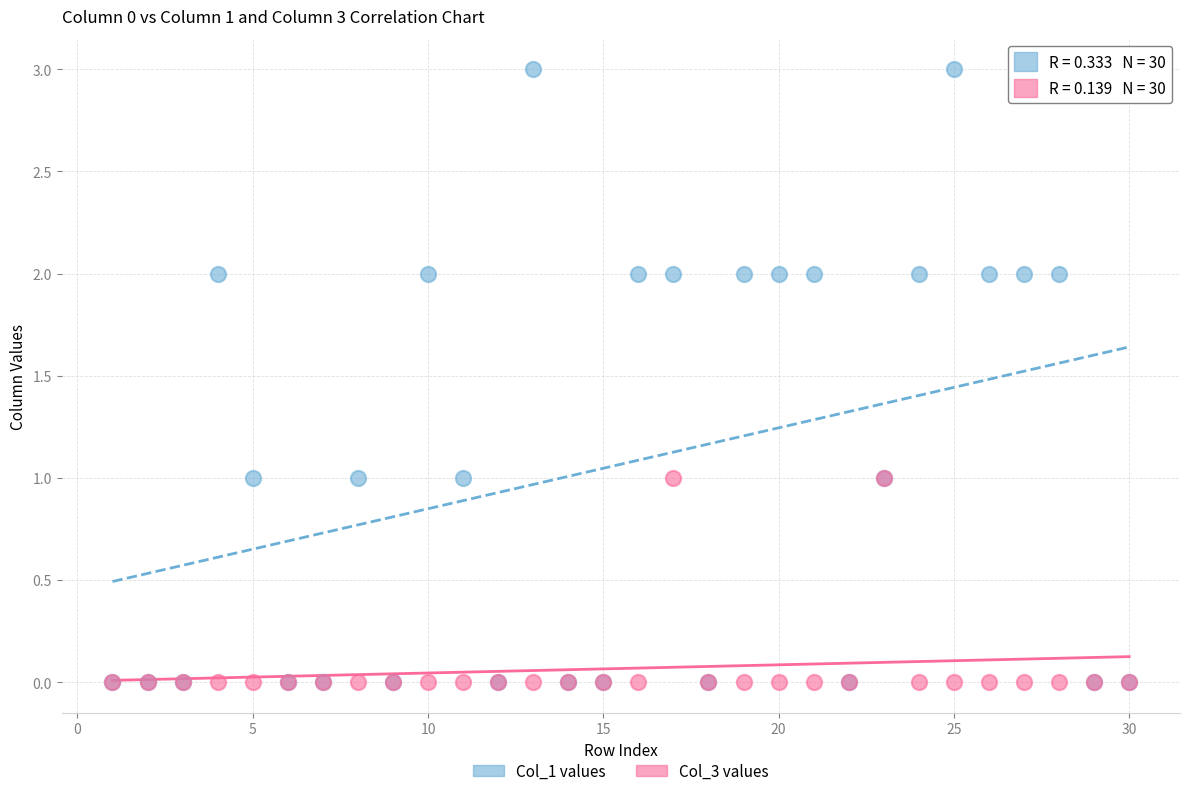

Which series has the largest Y range (max minus min)?

Col_1 values